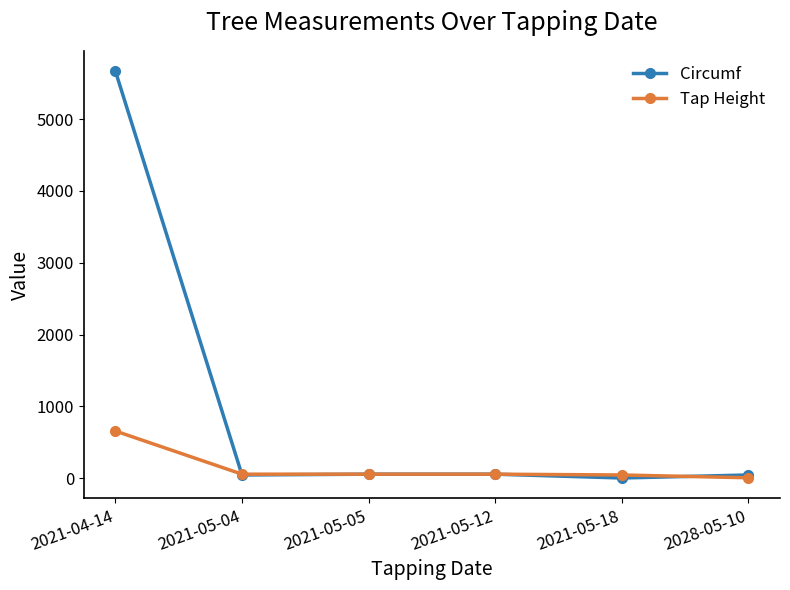

What is the label of the 4th point from the left?

2021-05-12